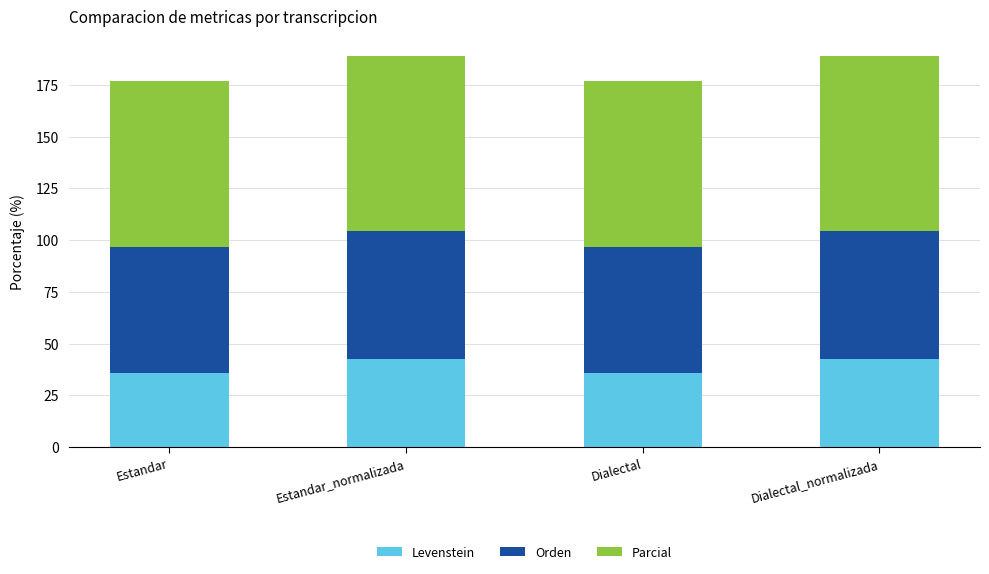

True or false: Levenstein has a value of 18.5 at Estandar.

False